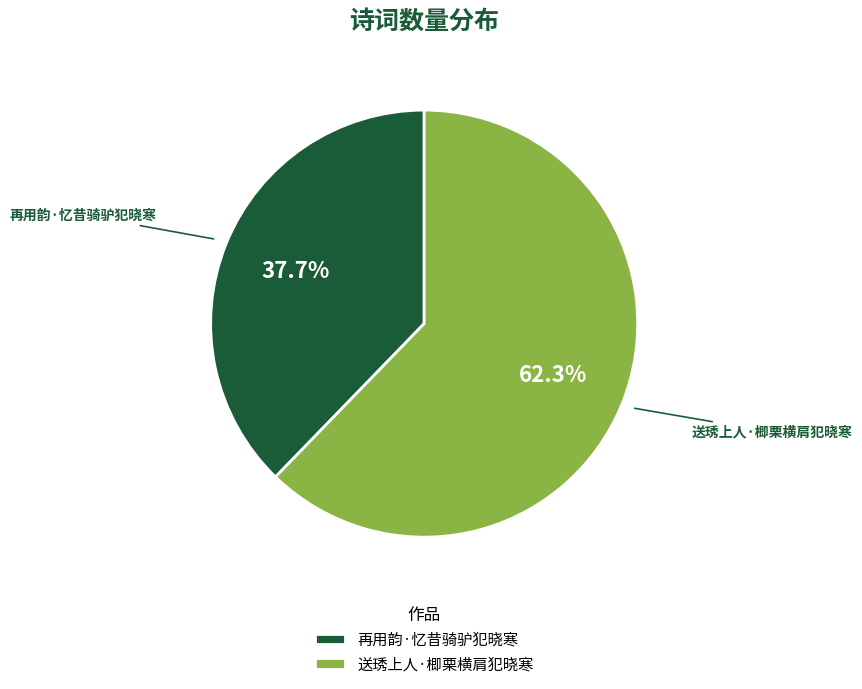

Which category has the biggest portion of the pie?

送琇上人·楖栗横肩犯晓寒